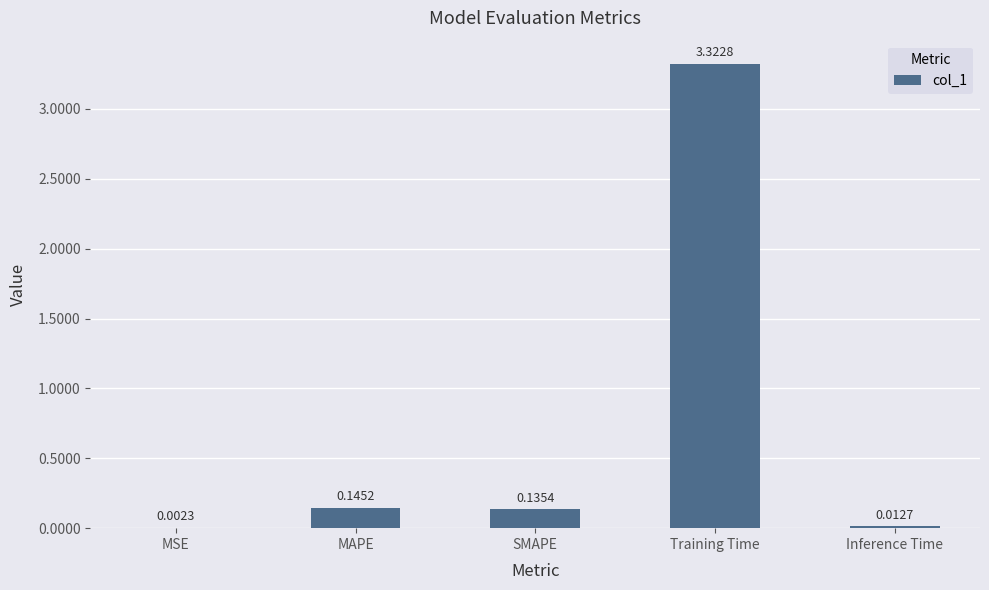

At which label is the value closest to 1?

MAPE